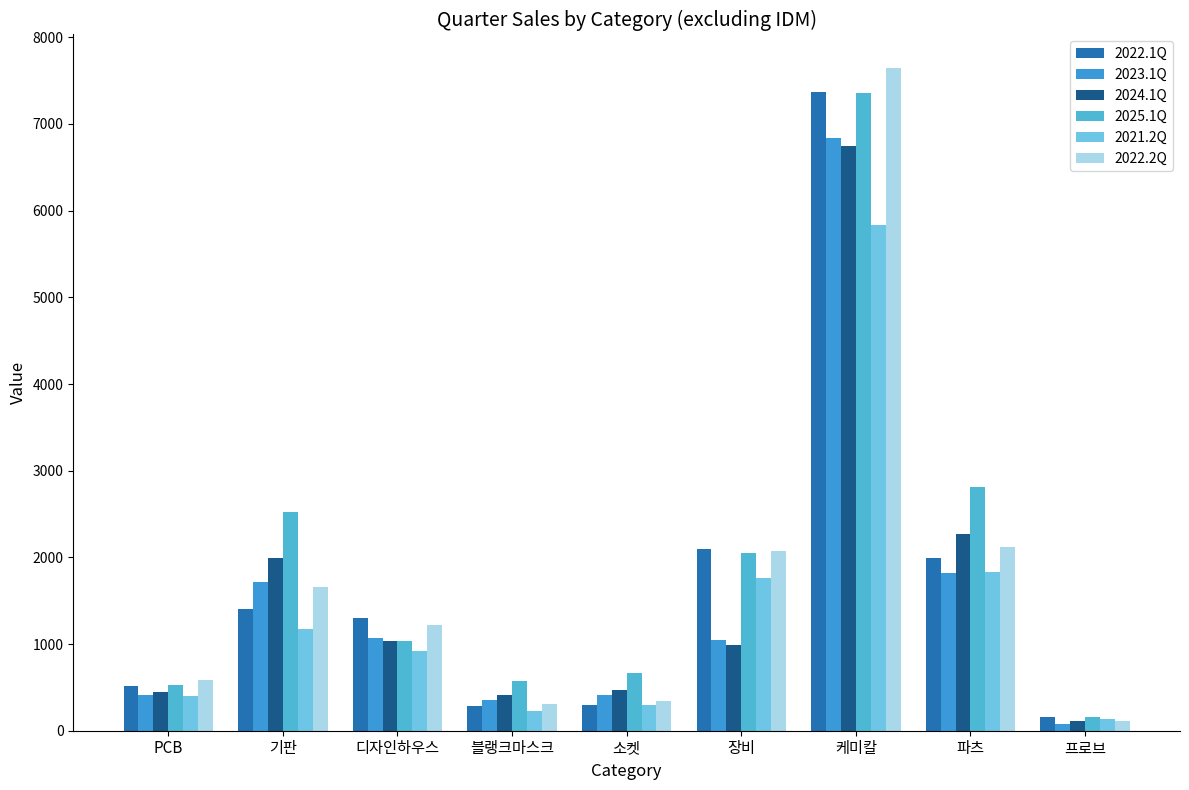

How many data points in 2022.1Q are less than 1302?

4